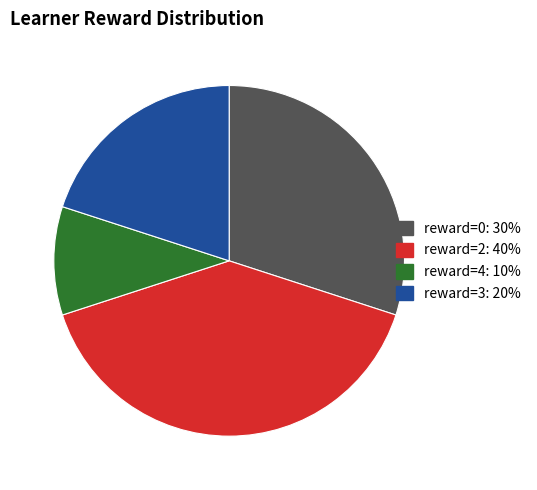

Does any single category account for the majority?

No